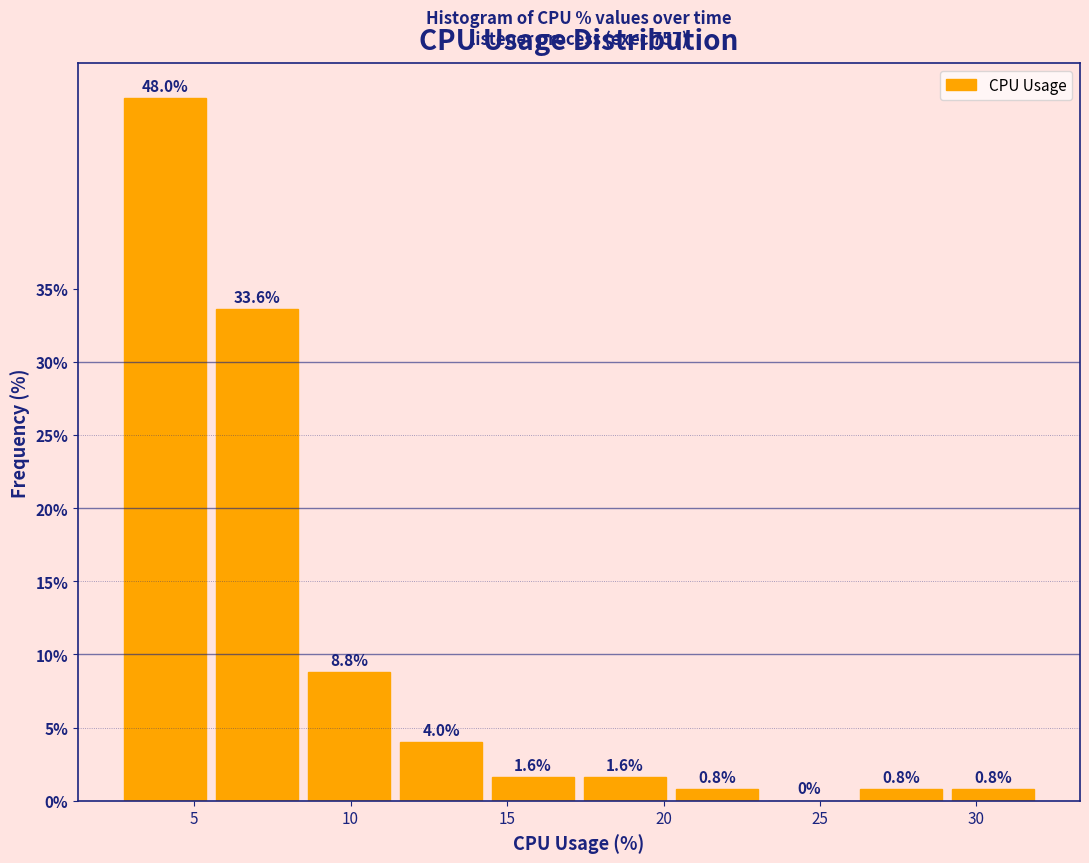

What is the height of the bar covering 11.5 to 14.5 on the x-axis? The bar edges are not printed on the chart, so give them approximately, as read against the axis.

4.0